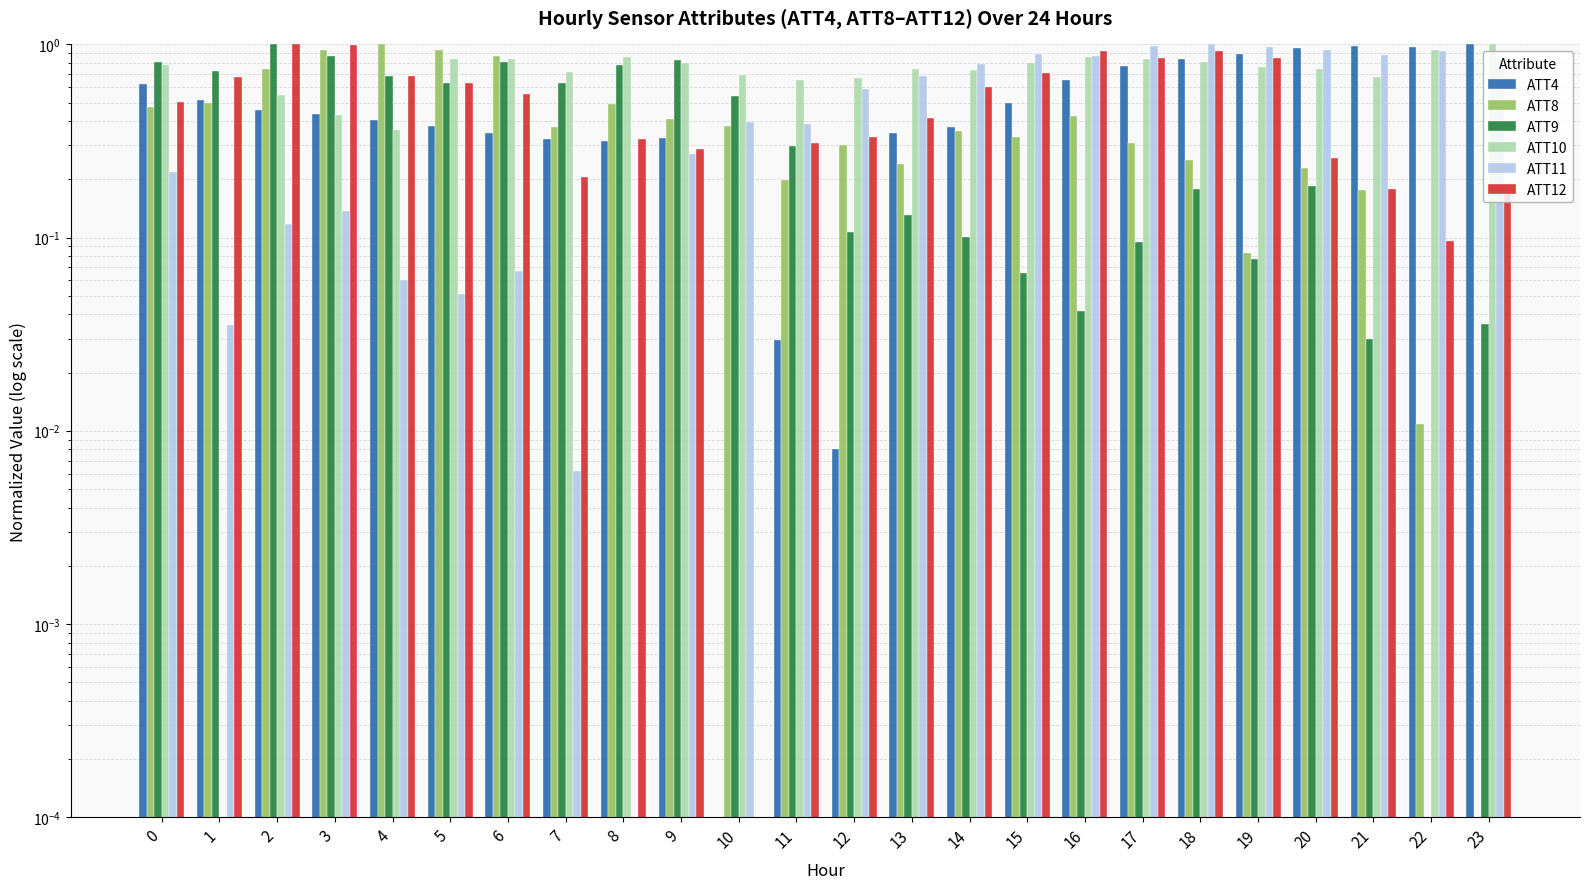

What is the total value across all series at 13?

2.6